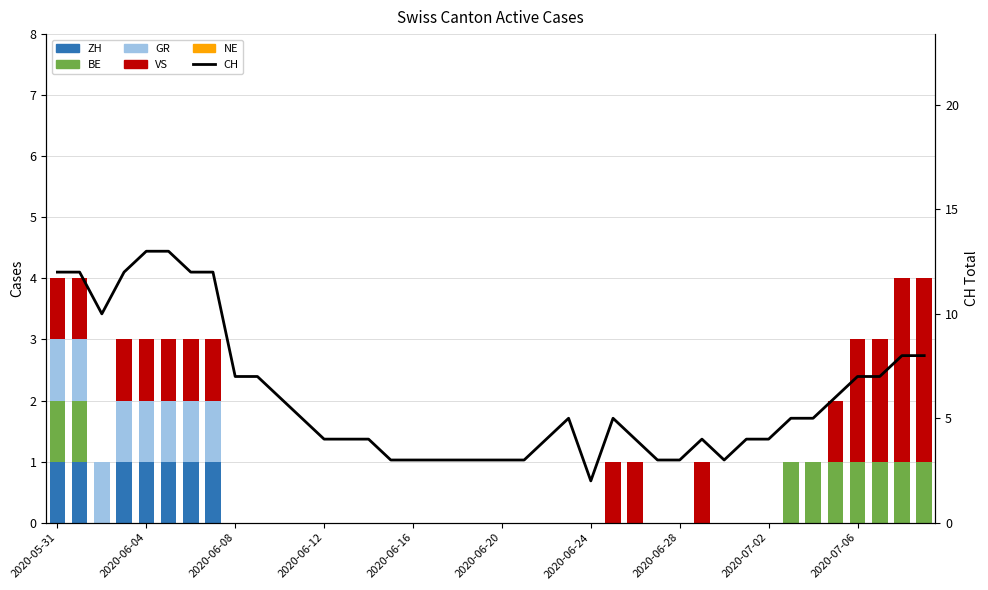

At which label does CH first exceed 5?

2020-05-31